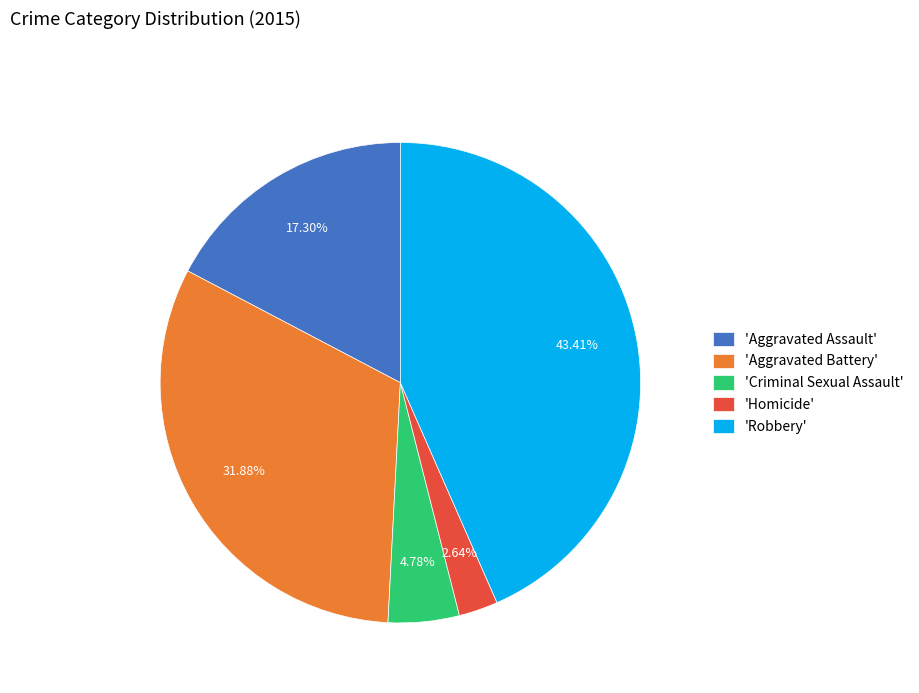

What is the ratio of the value at 'Criminal Sexual Assault' to the value at 'Homicide'?

1.8